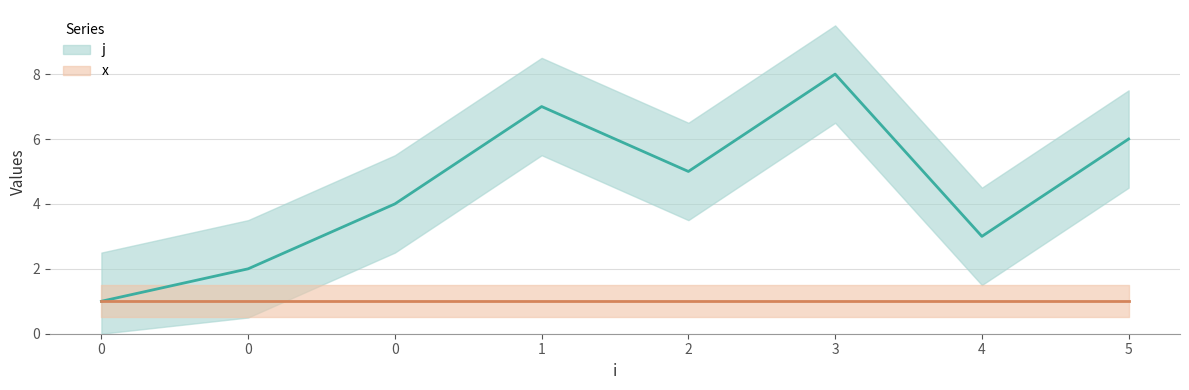

What is the difference between the second highest and second lowest values?

5